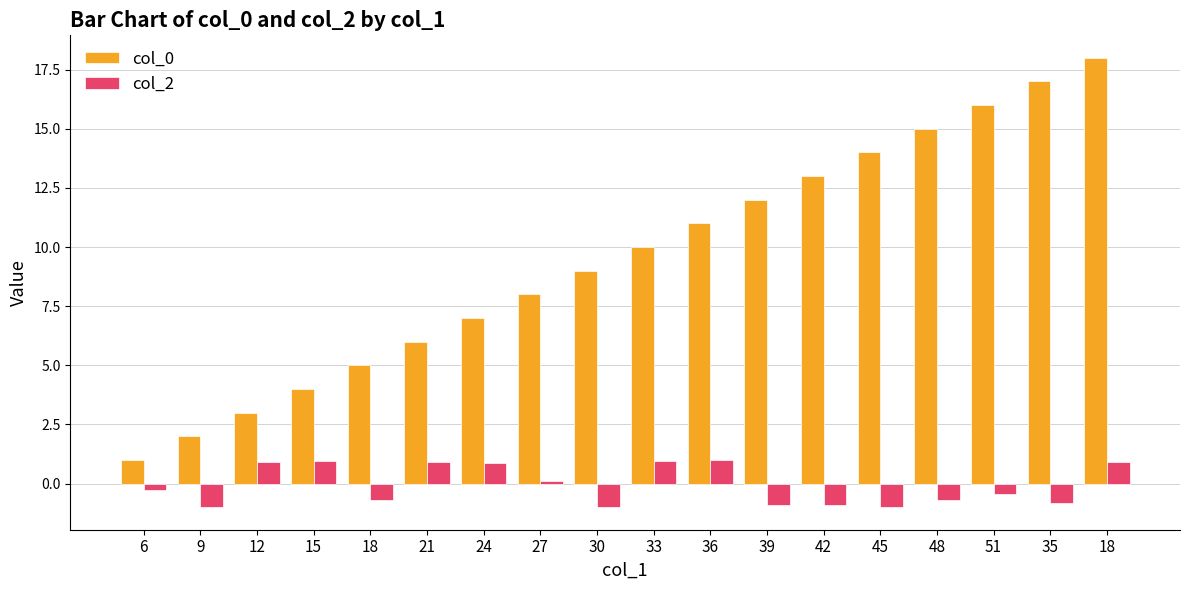

What is the sum of all col_0 values?

171.0